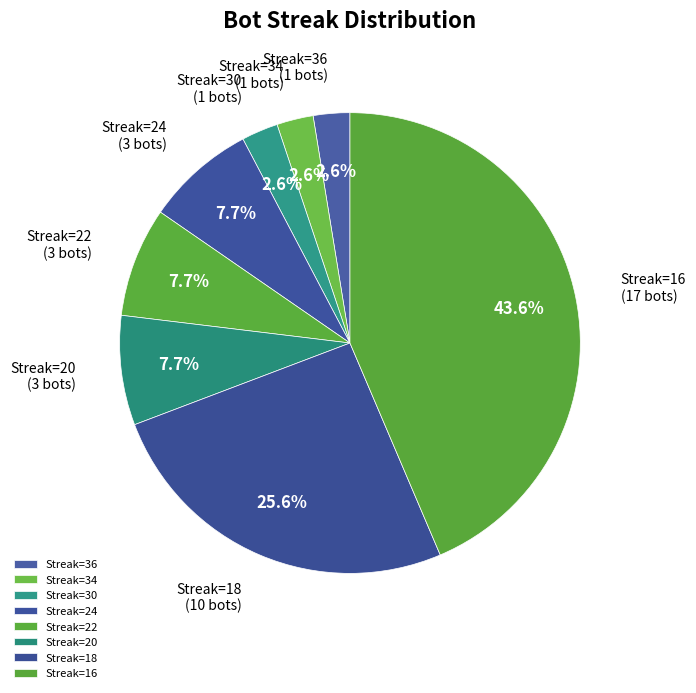

How many segments does this pie chart have?

8